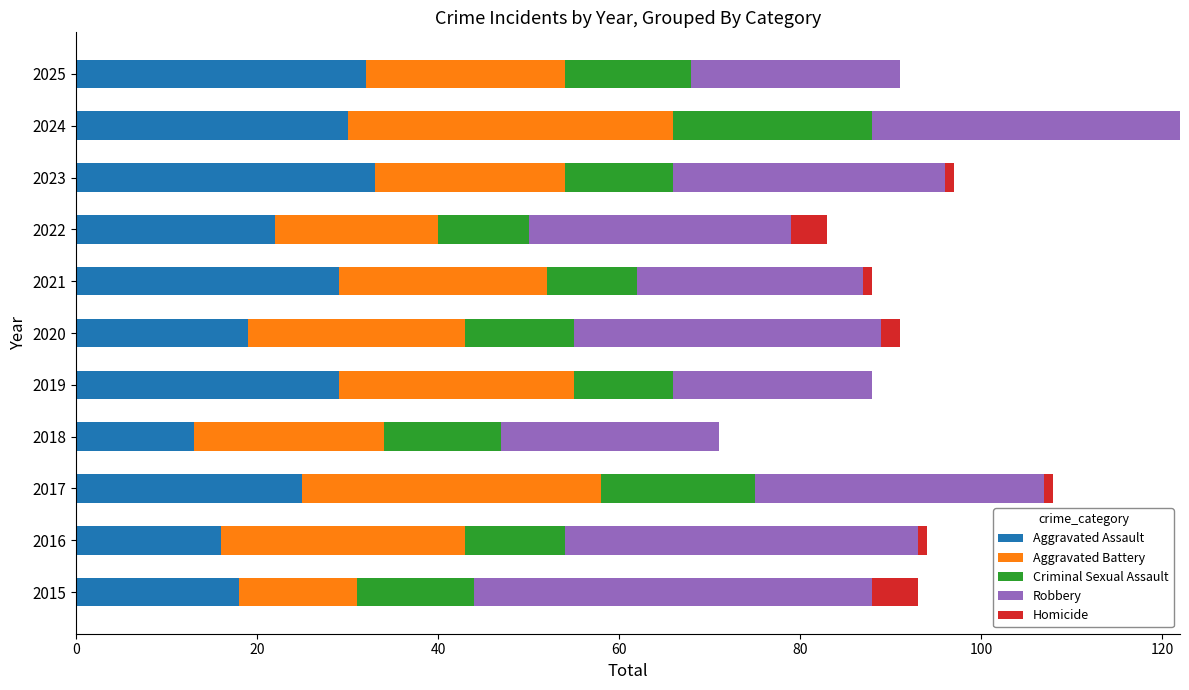

At which category is the sum across all series the highest?

2024